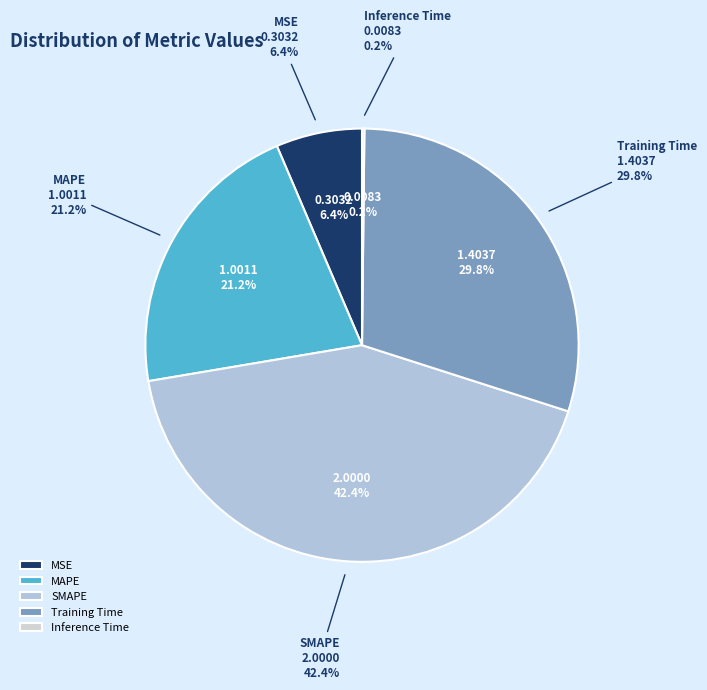

What is the total percentage of Inference Time and MAPE?

21.4%